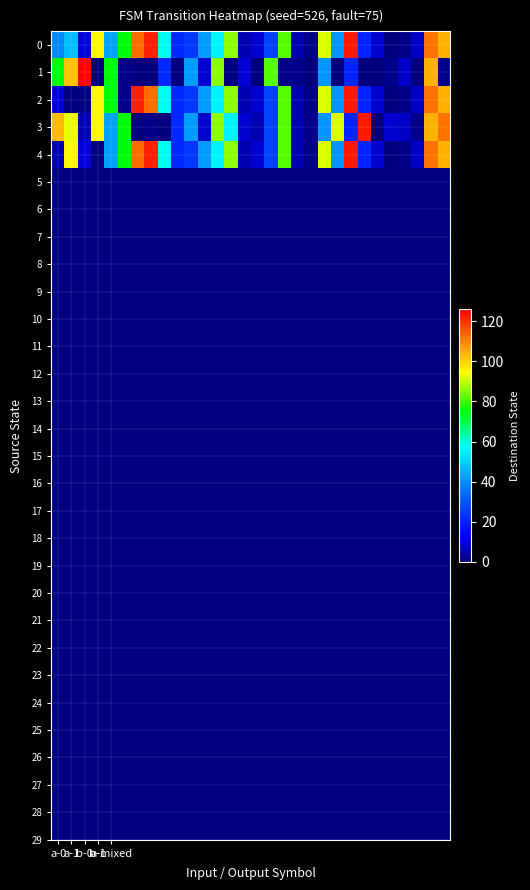

At how many categories does at least one series exceed 37?

21